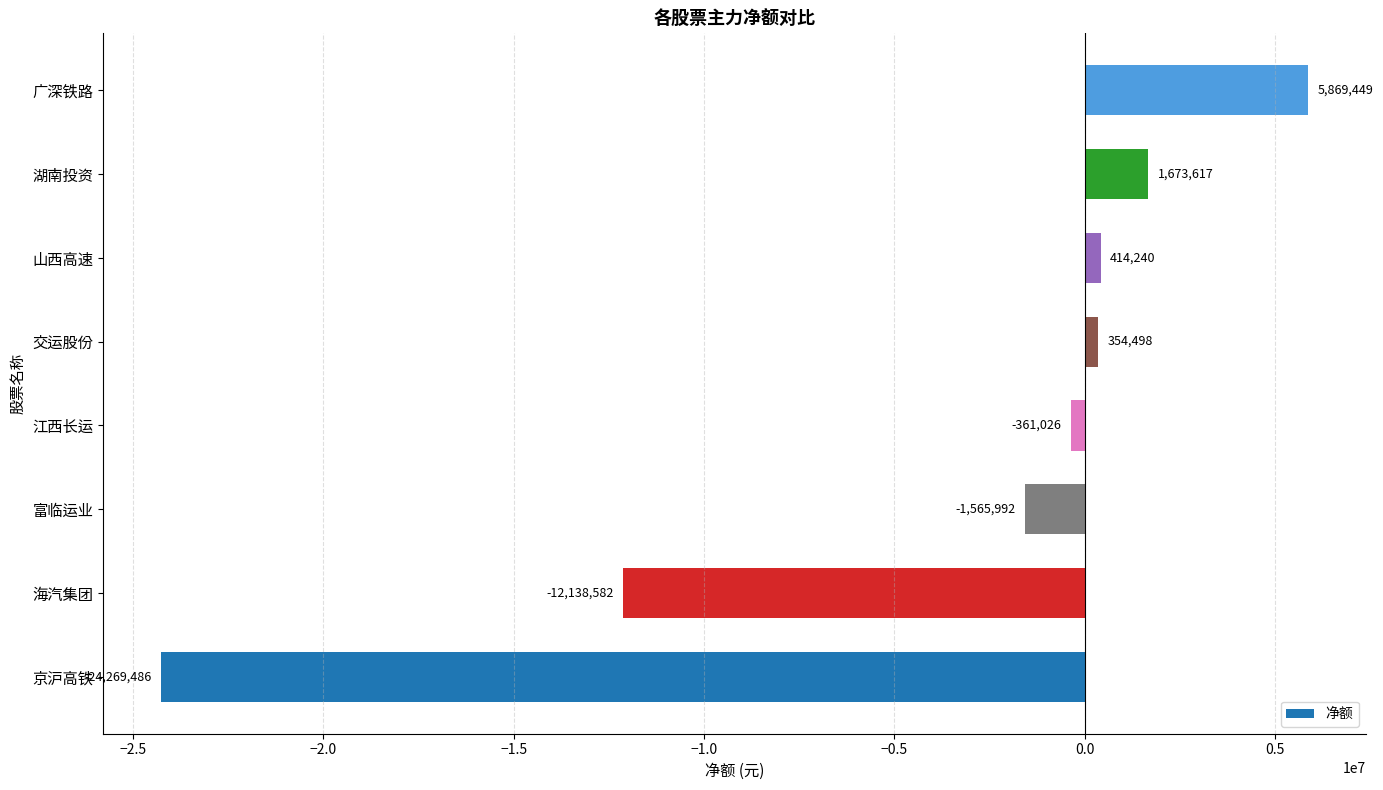

Are the bars horizontal?

Yes